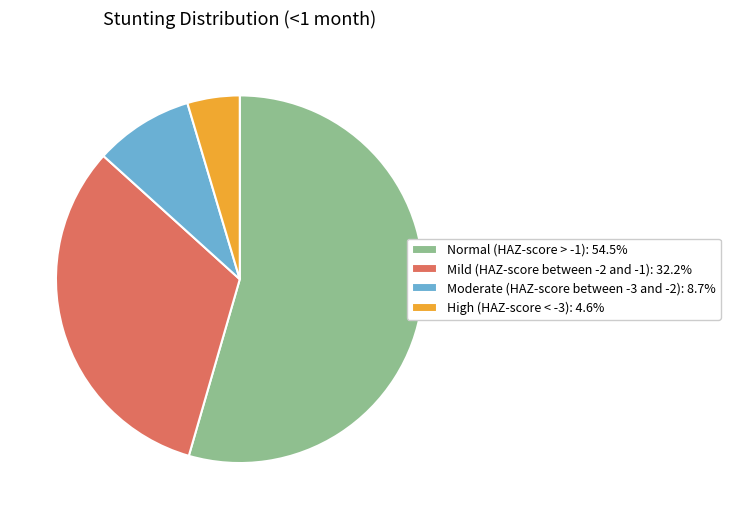

Is there a majority slice in this chart?

Yes